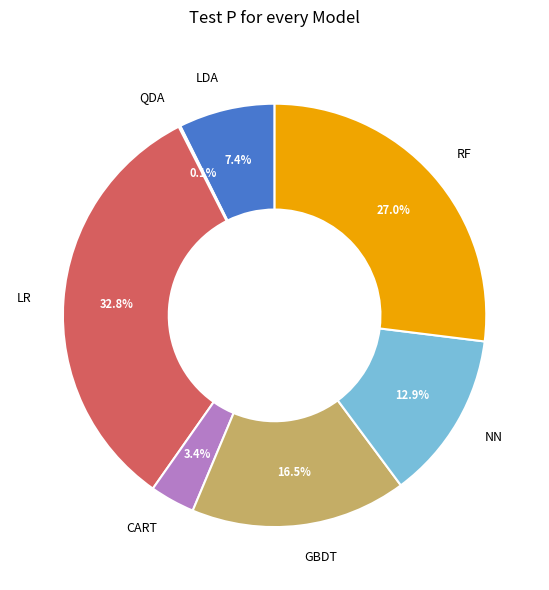

To the nearest percent, what is the difference between the largest and smallest slice percentages?

33%